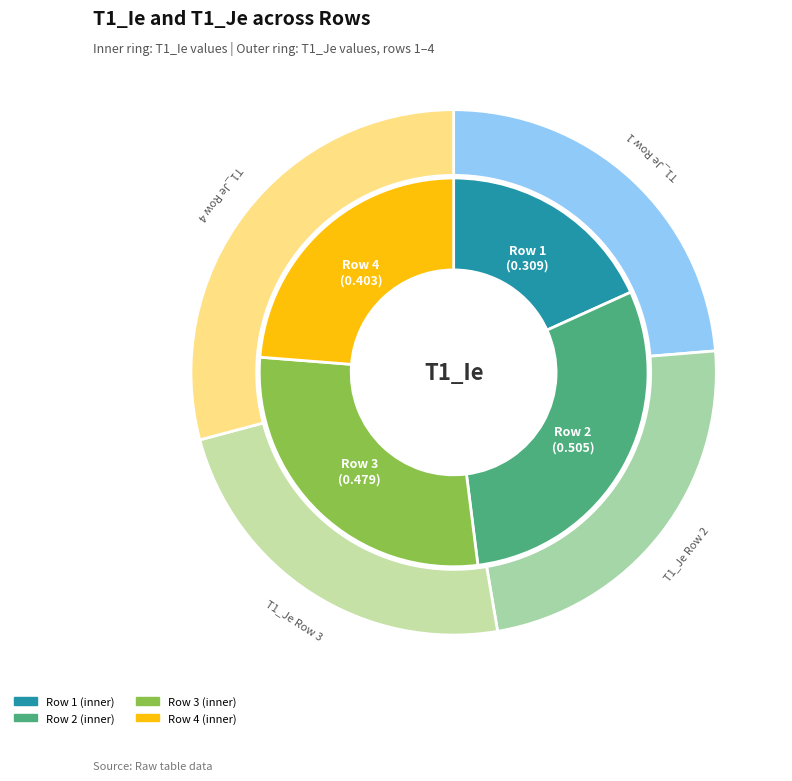

To the nearest percent, what is the difference between the largest and smallest slice percentages?

12%